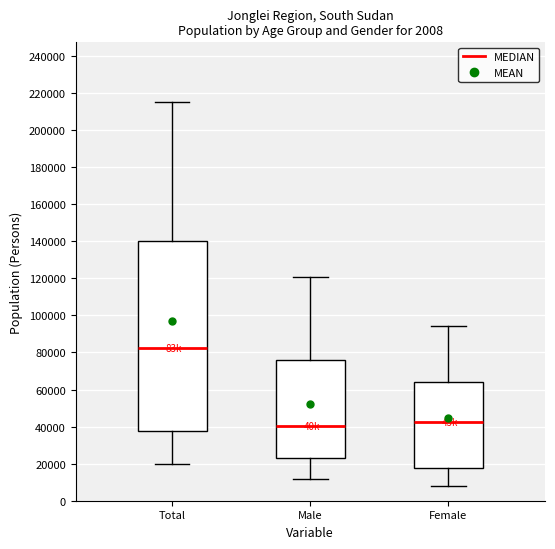

Which box has the highest median line?

Total